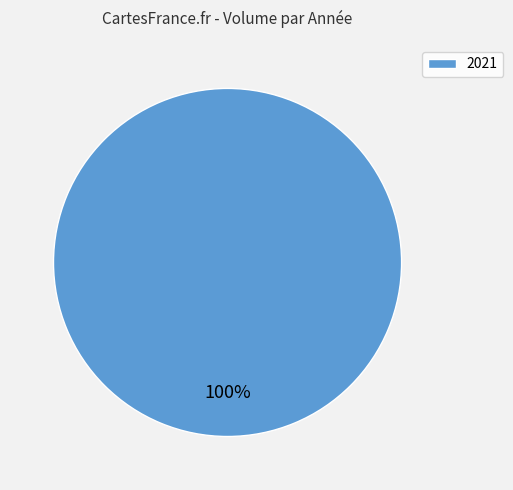

Is 2021 the majority of the pie?

Yes